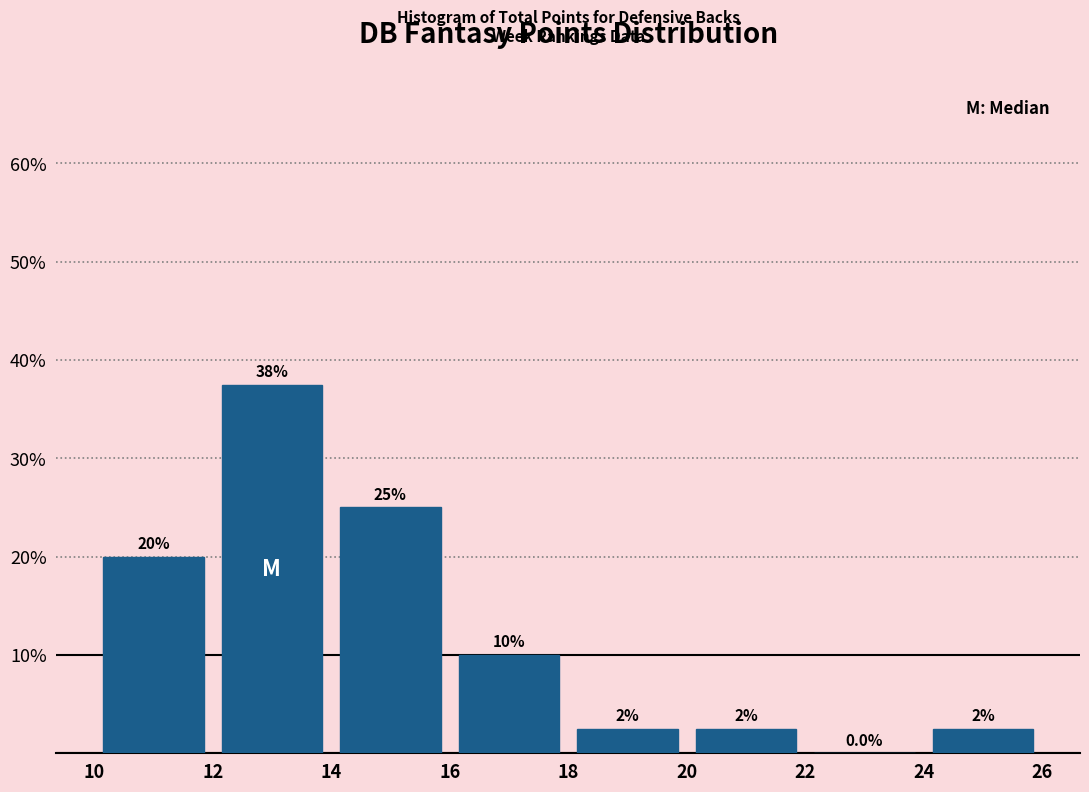

Which range on the x-axis has the tallest bar?

12 to 14